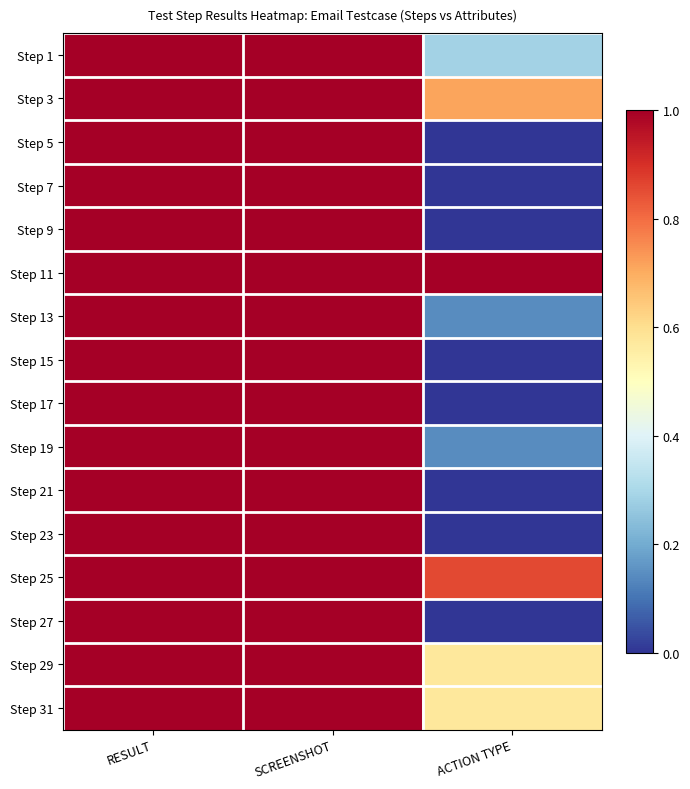

How many categories are shown in the chart?

3